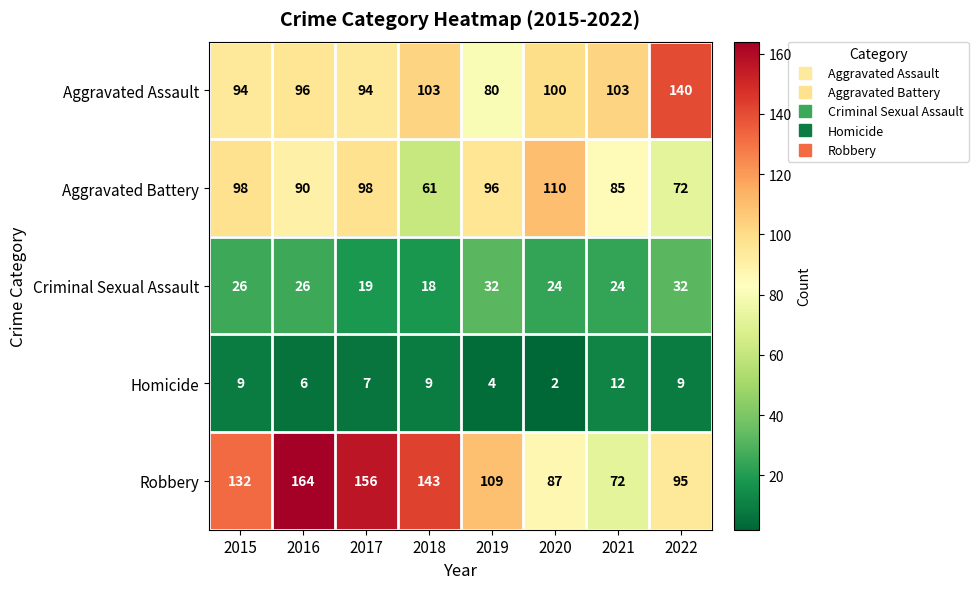

How many distinct data groups are displayed?

5